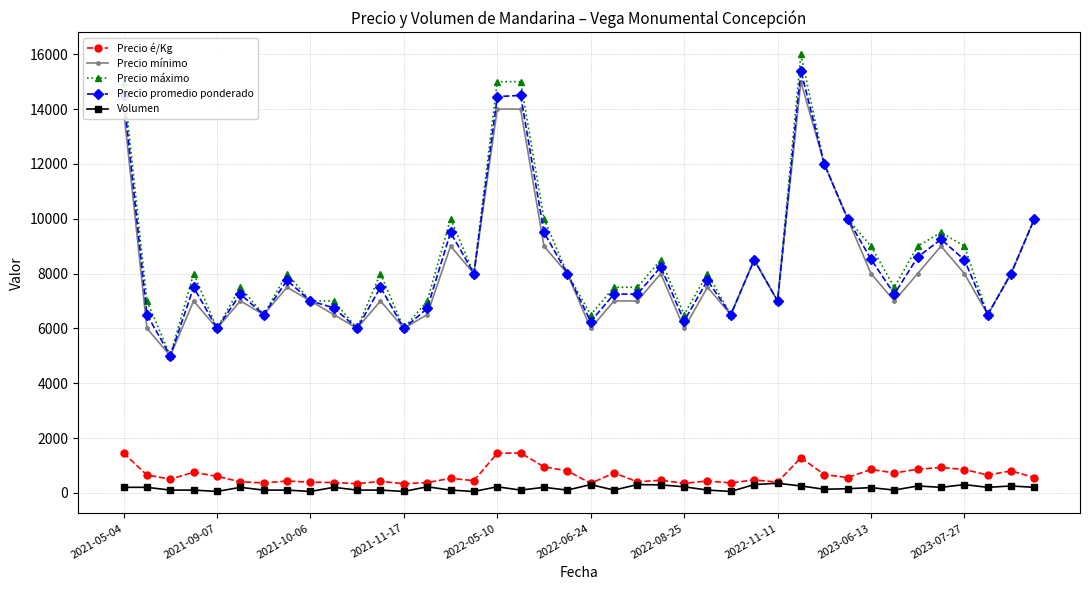

What is the maximum value shown in the chart?

16000